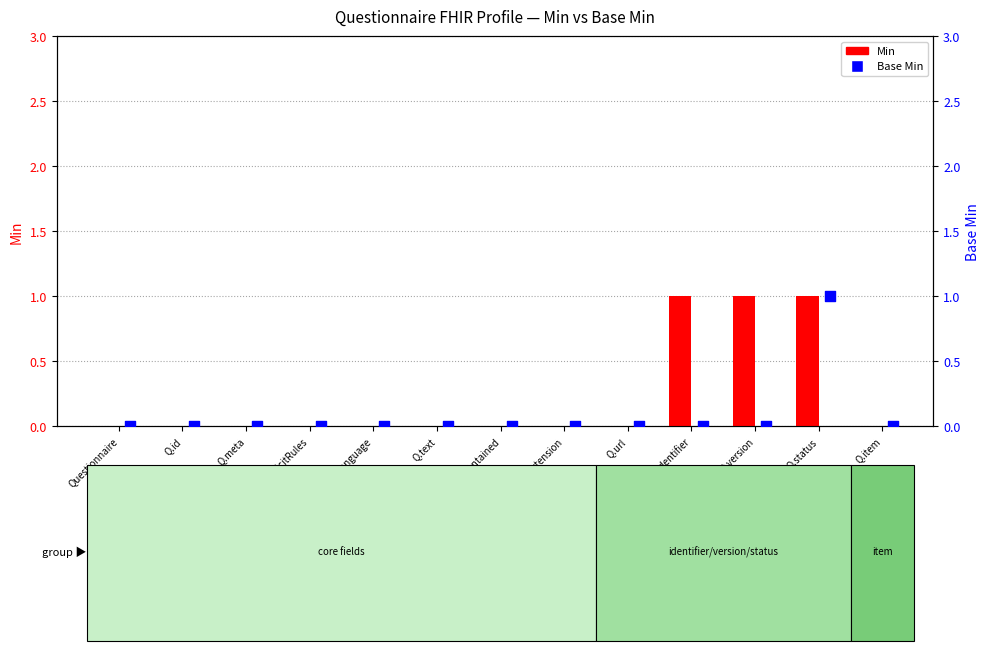

Which series contains the lowest Y value?

Min